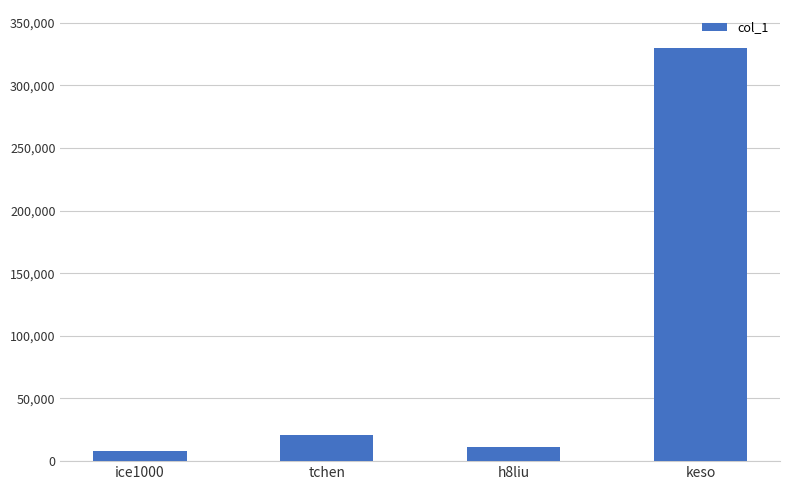

What value does the data have at ice1000?

8053